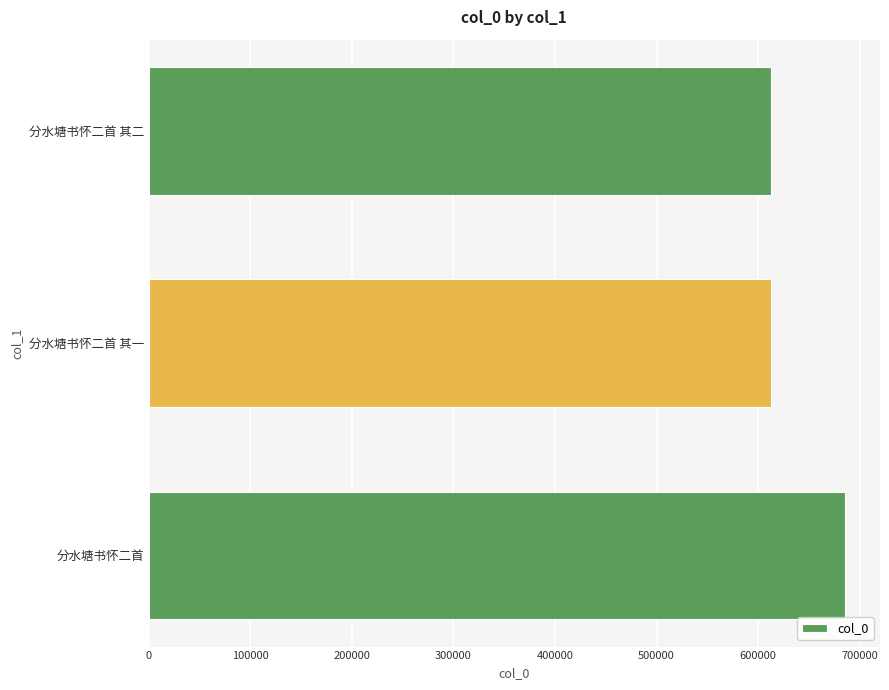

True or false: the data shows 943947 at 分水塘书怀二首.

False